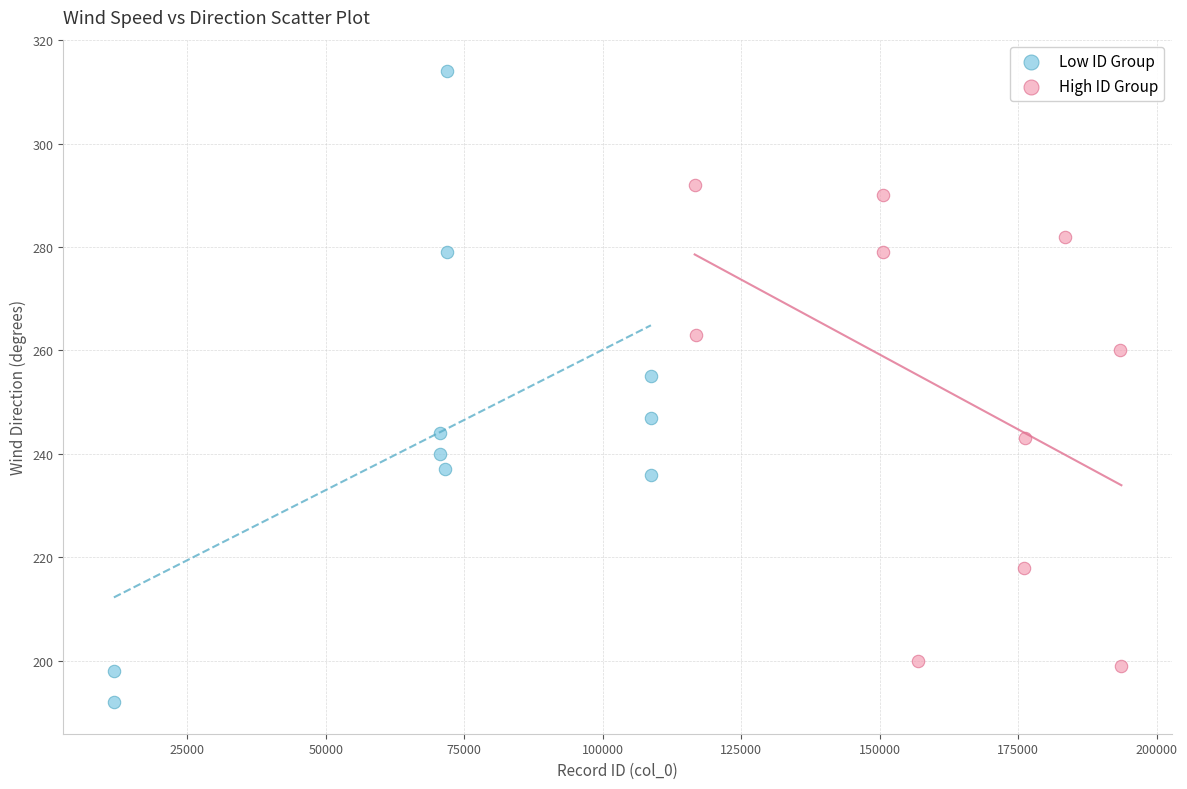

Which series contains the lowest Y value?

Low ID Group